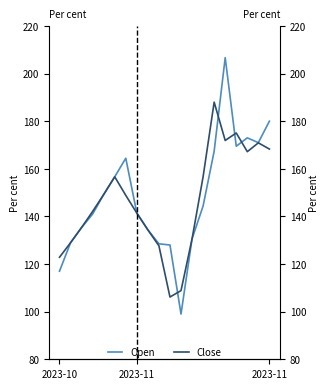

How many interior local valleys does the Open series have?

3